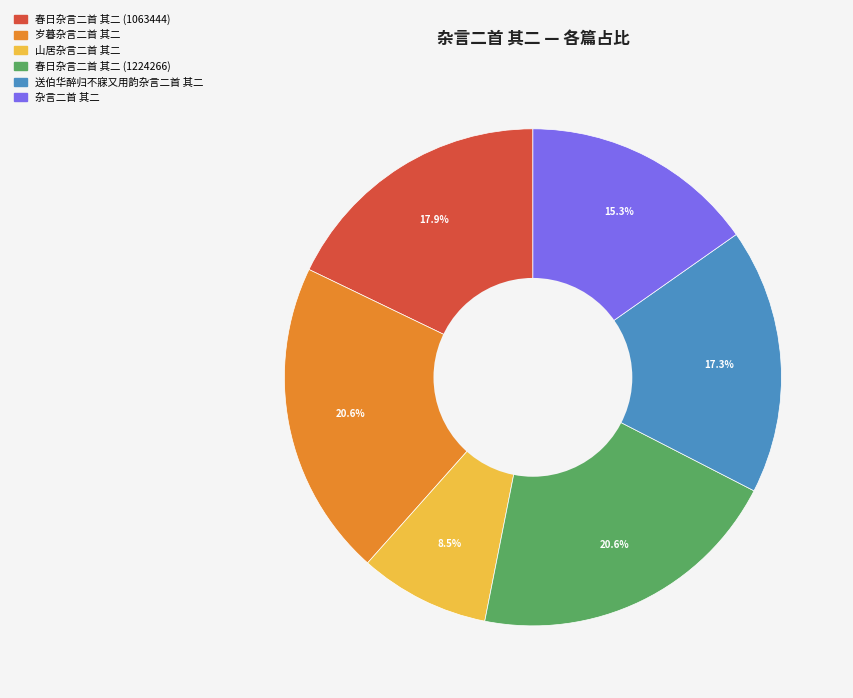

Which category has the smallest portion of the pie?

山居杂言二首 其二